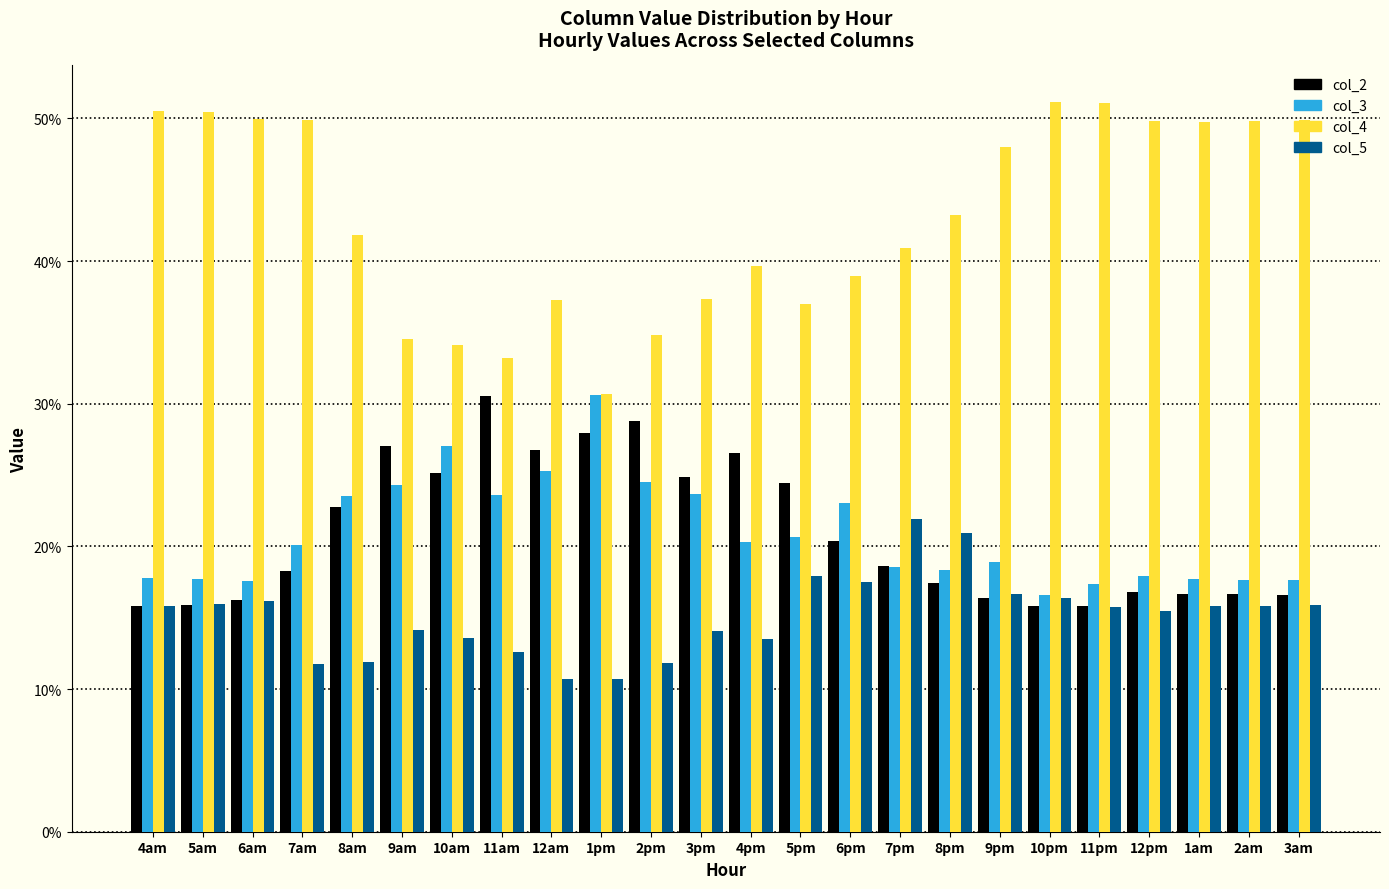

What is the minimum value shown in the chart?

10.7